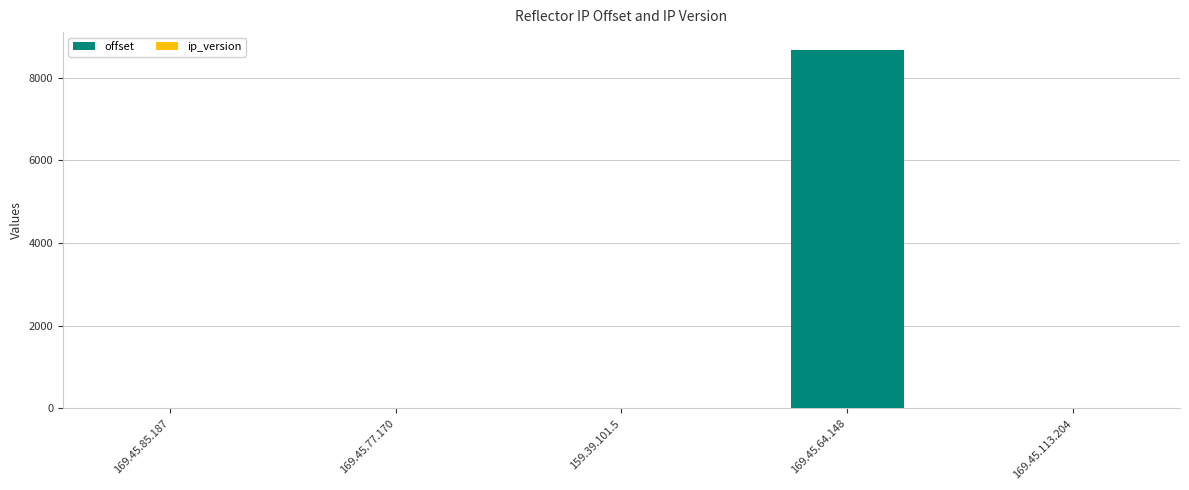

The value of offset at 169.45.64.148 is 8666. True or false?

True